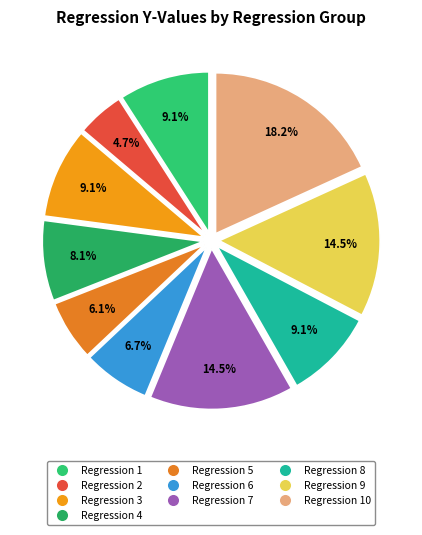

To the nearest percent, what is the difference between the Regression 4 and Regression 2 slice percentages?

3%